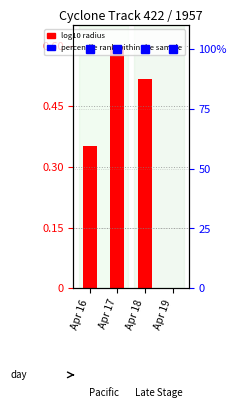

What is the difference between the maximum and minimum values?

0.6